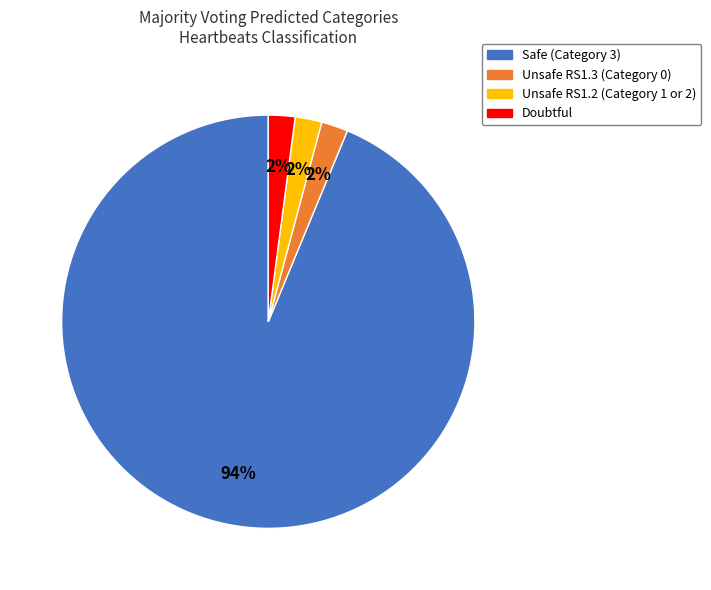

To the nearest percent, what percentage of the pie is Unsafe RS1.3 (Category 0)?

2%